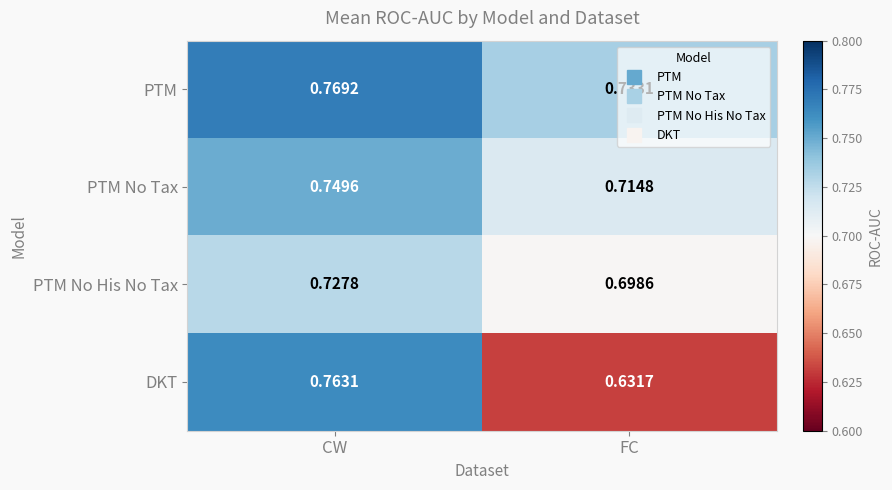

Which series has the largest range (max minus min)?

DKT